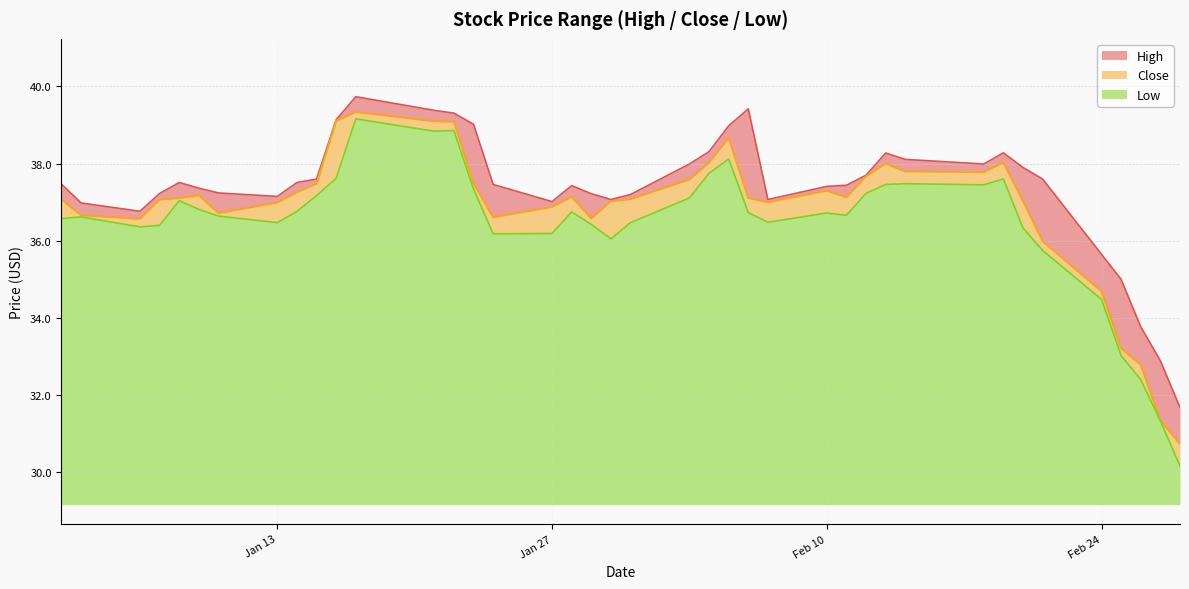

What is the lowest value of the Low series?

1.0